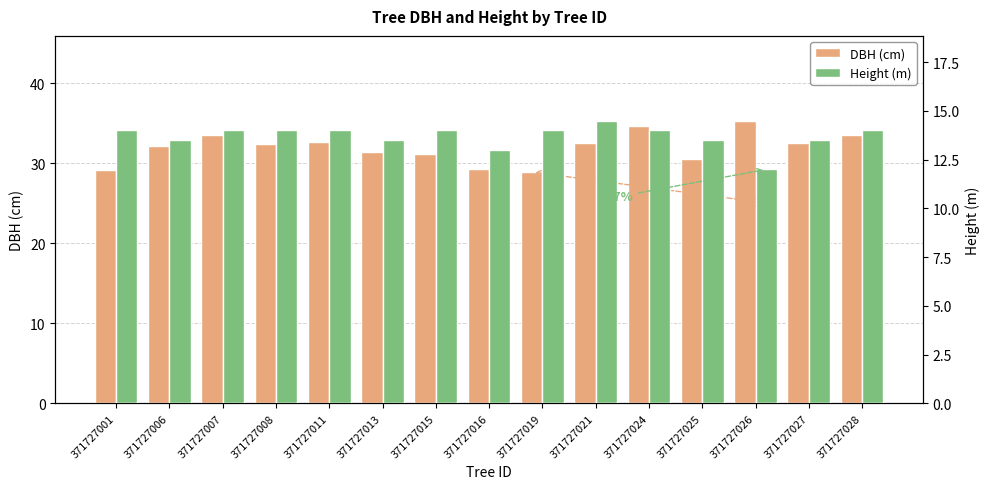

What is the average value of the Height (m) series?

13.7